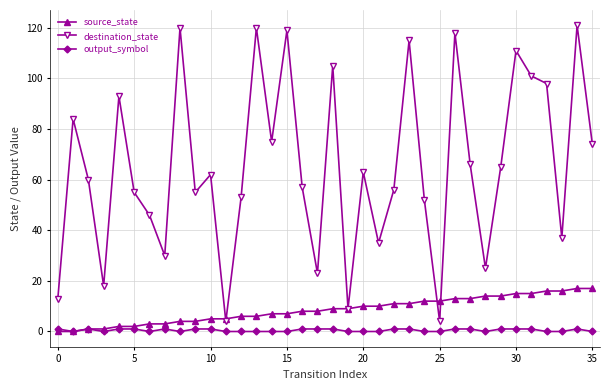

Which series has the largest total across all categories?

destination_state